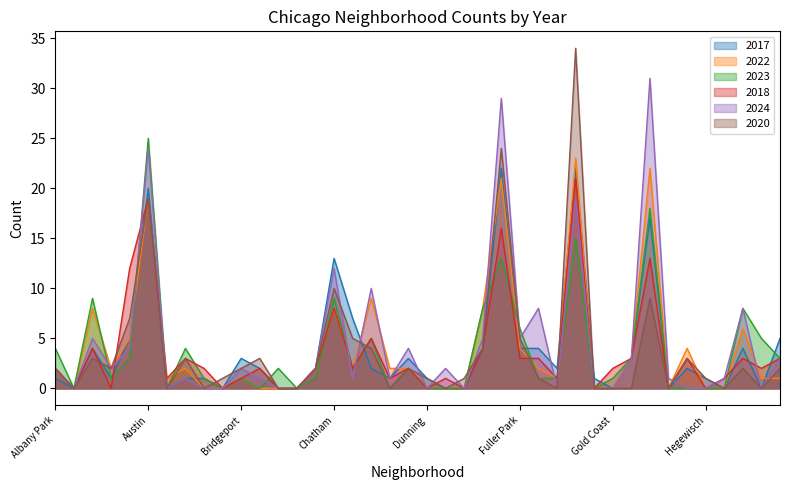

At which category does 2024 reach its first local peak?

Armour Square